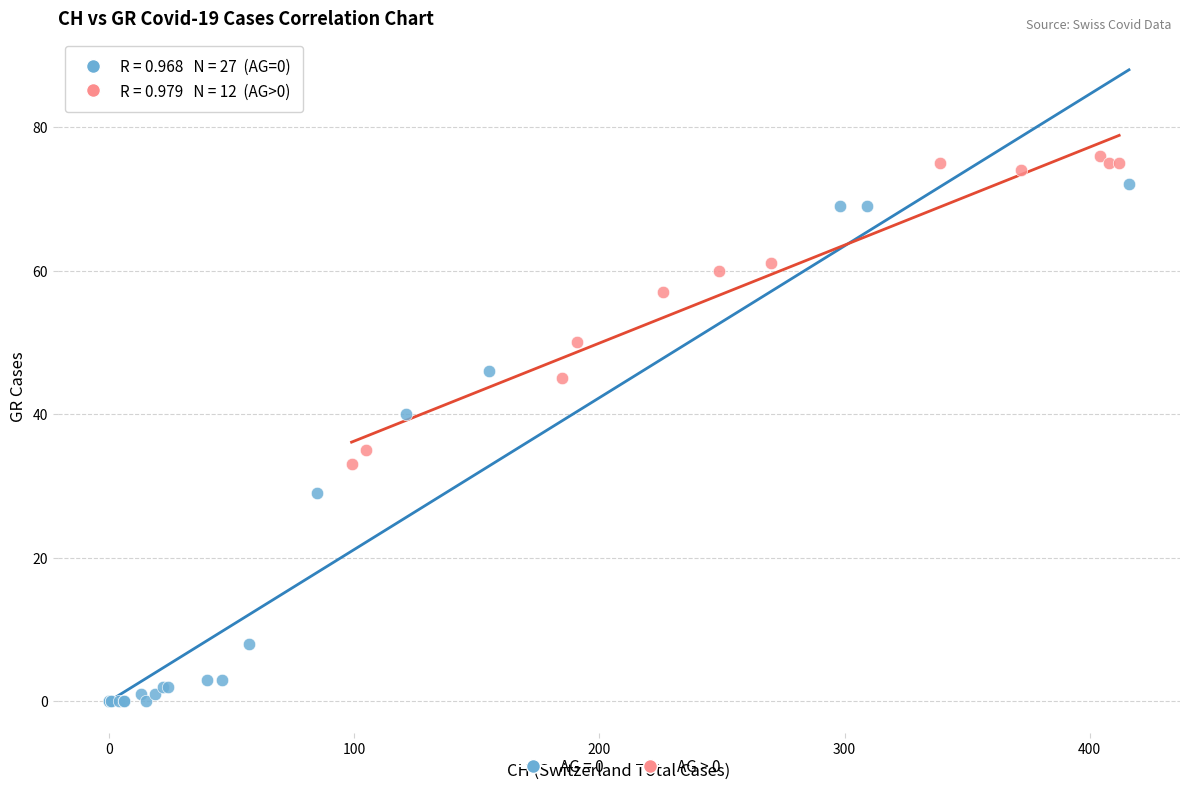

Which series reaches the minimum Y coordinate?

AG = 0